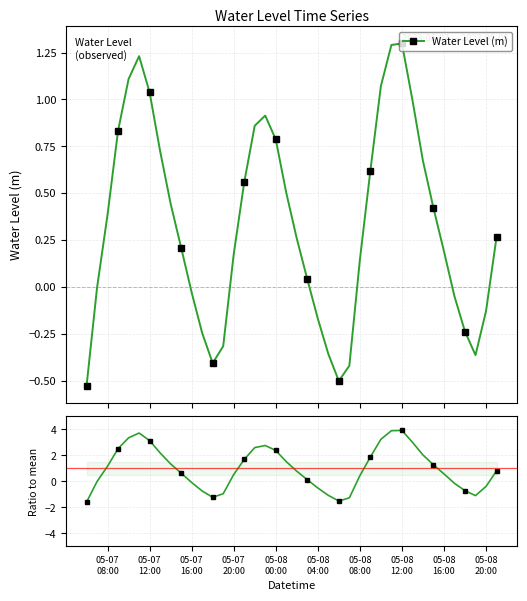

What is the value of the Water Level (m) point at the 16th from the left?

0.6